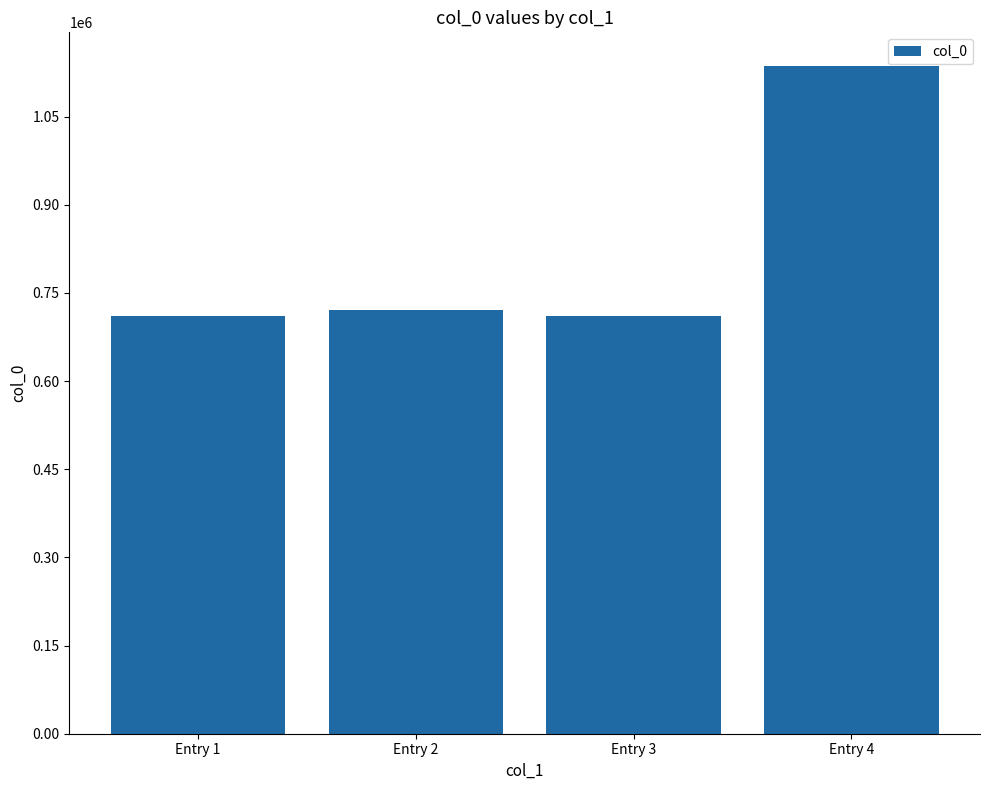

What is the difference between the second highest and second lowest values?

10100